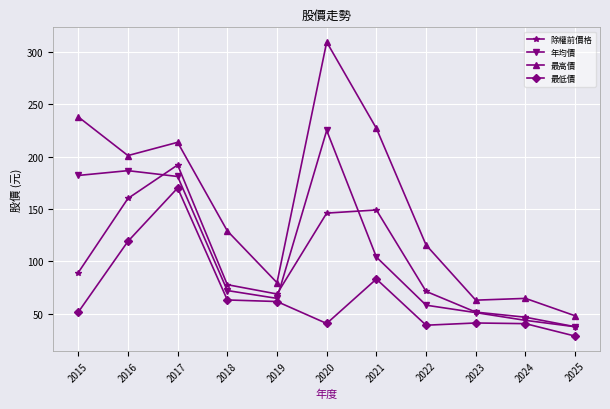

Which series has the largest total across all categories?

最高價